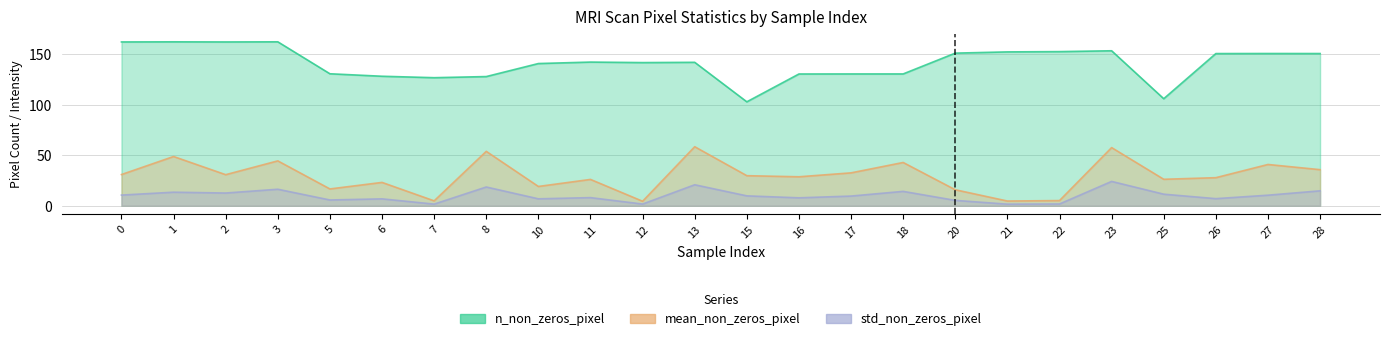

What is the value of the std_non_zeros_pixel point at the 2nd from the left?

13.5